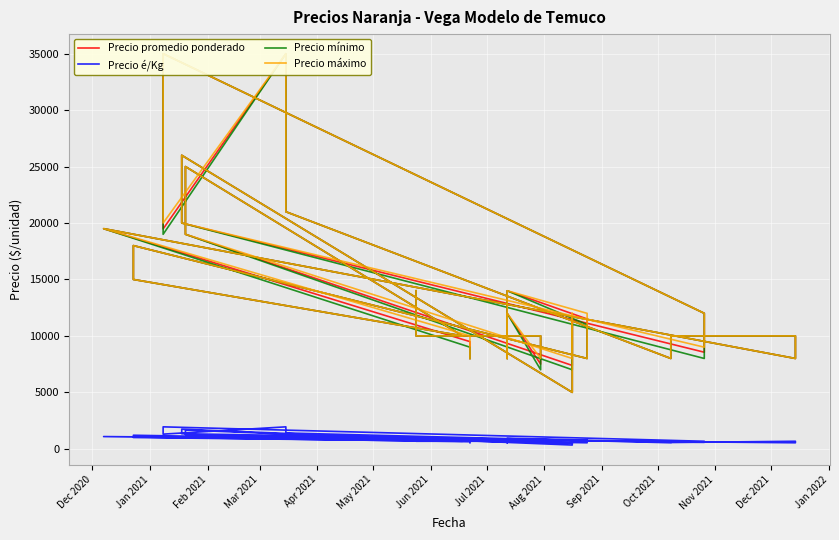

Which series has the largest total across all categories?

Precio máximo